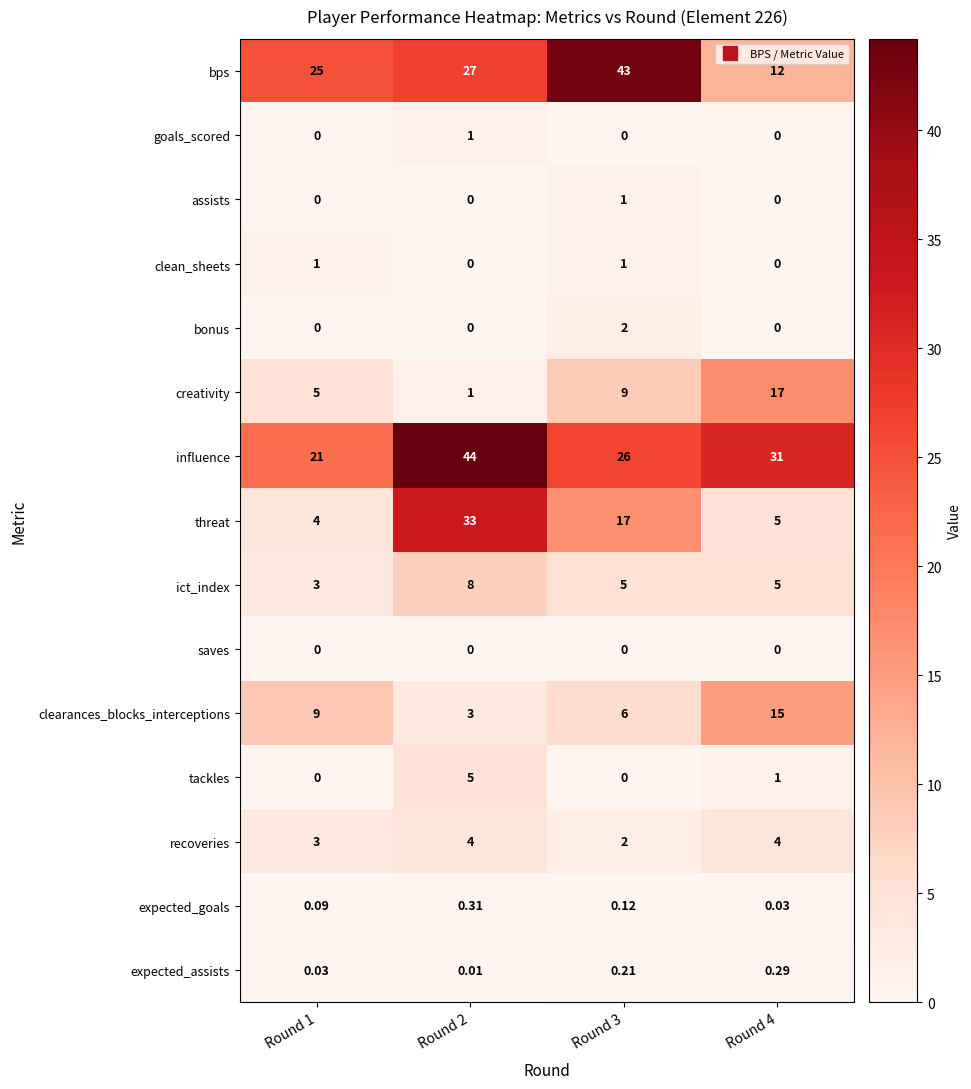

Which series has the largest total across all categories?

influence